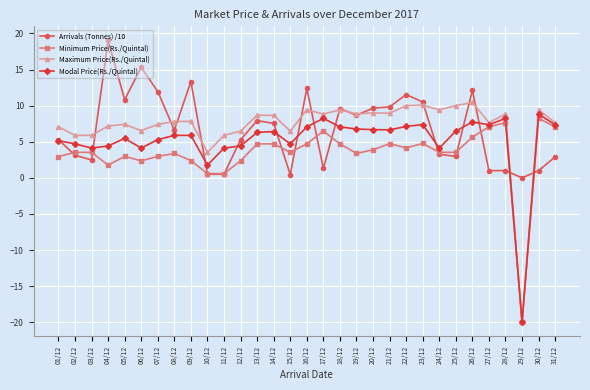

Is it true that Minimum Price(Rs./Quintal) equals 4.4 at 05/12?

False